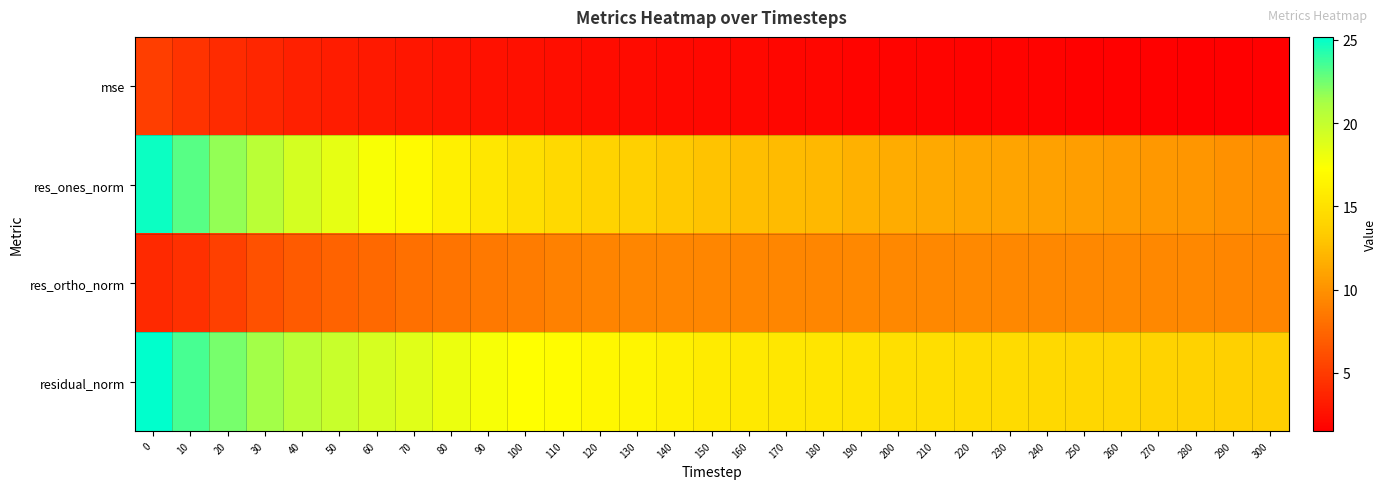

Rank the series by their maximum value, from lowest to highest.

mse, res_ortho_norm, res_ones_norm, residual_norm